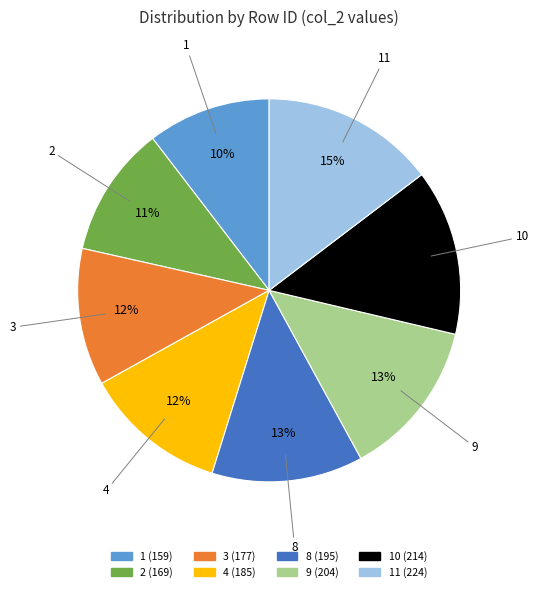

Is there a majority slice in this chart?

No